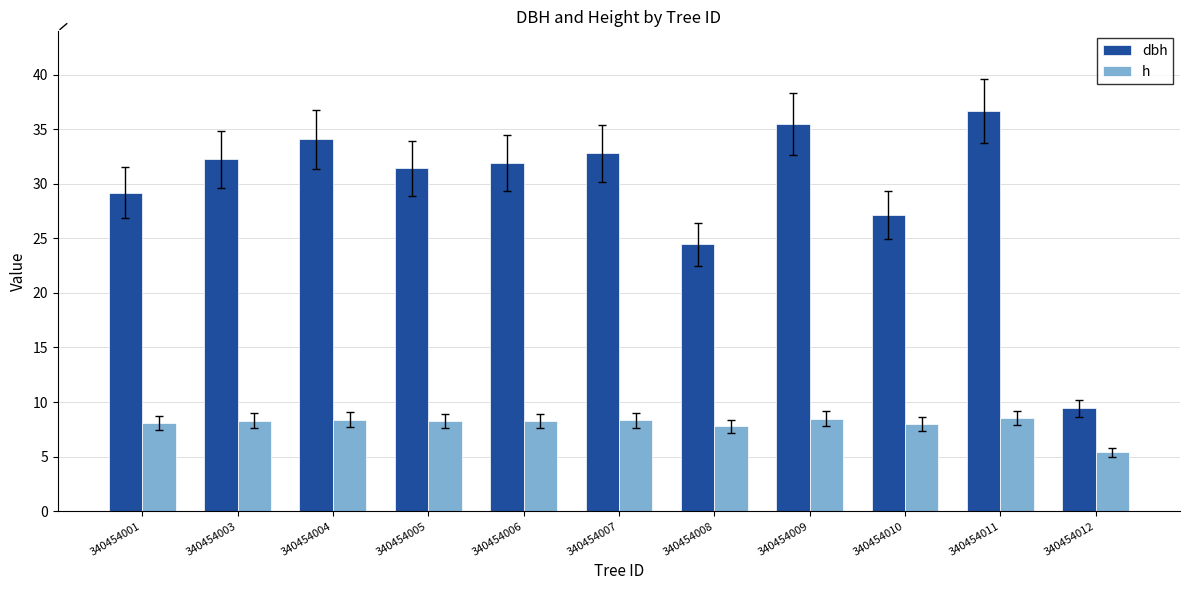

Between 340454004 and 340454009, which series saw the biggest shift?

dbh